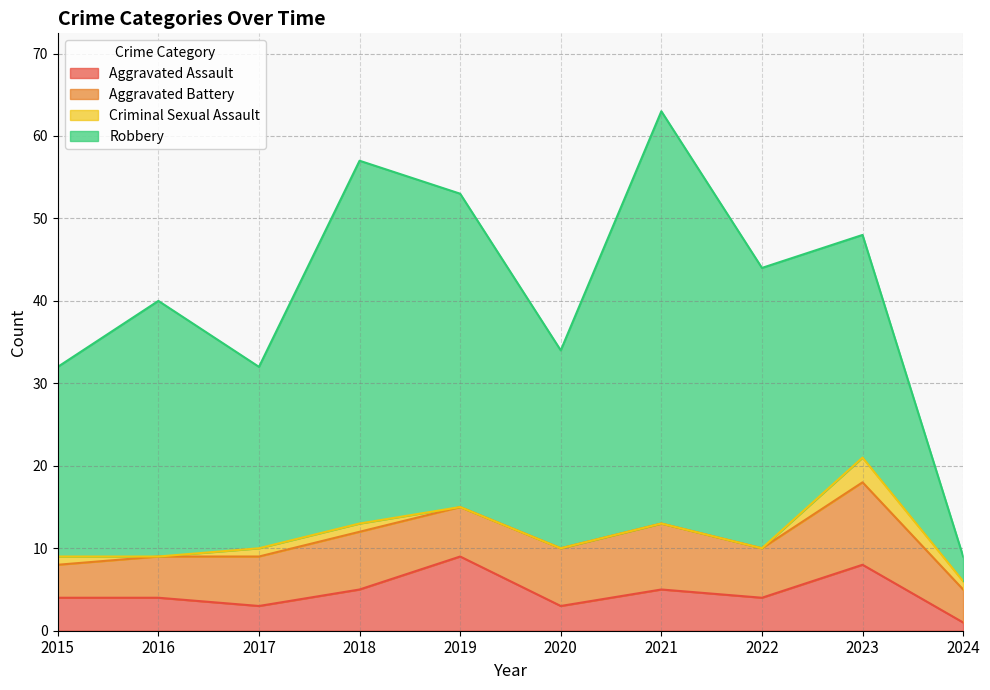

What is the value of the Aggravated Battery point at the 10th from the left?

4